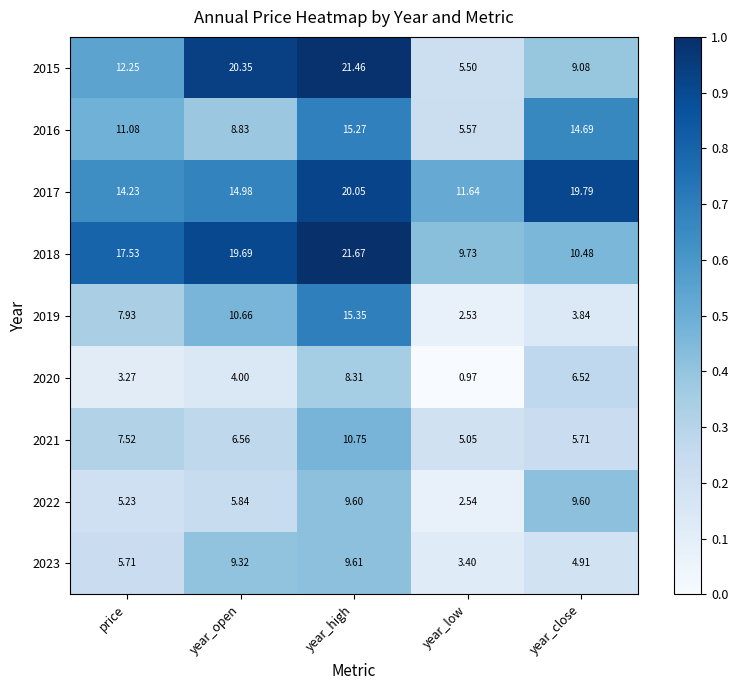

Which series has the largest total across all categories?

2017